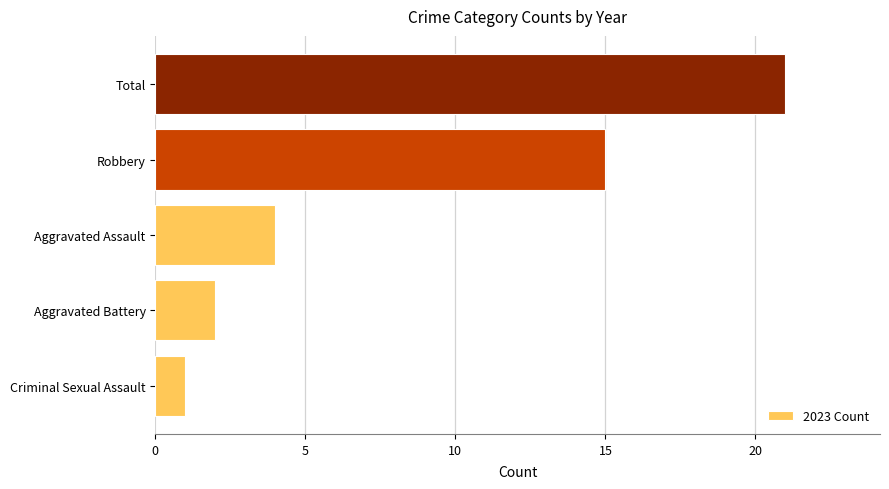

What is the smallest value displayed?

1